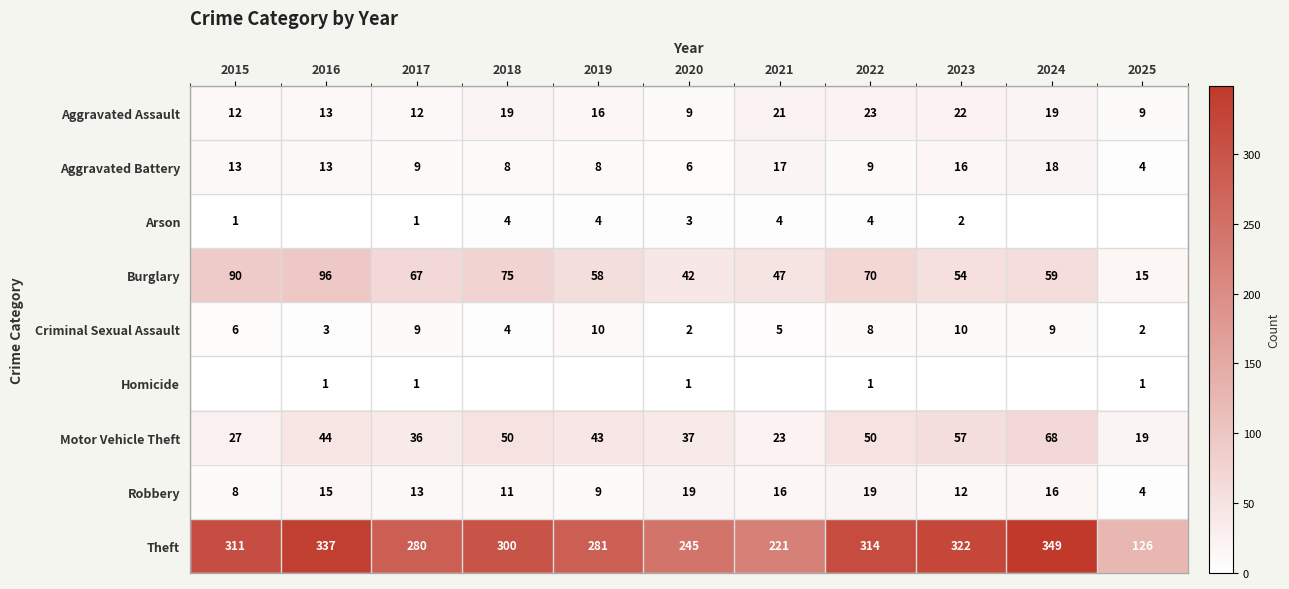

At which label is Motor Vehicle Theft closest to 43?

2019